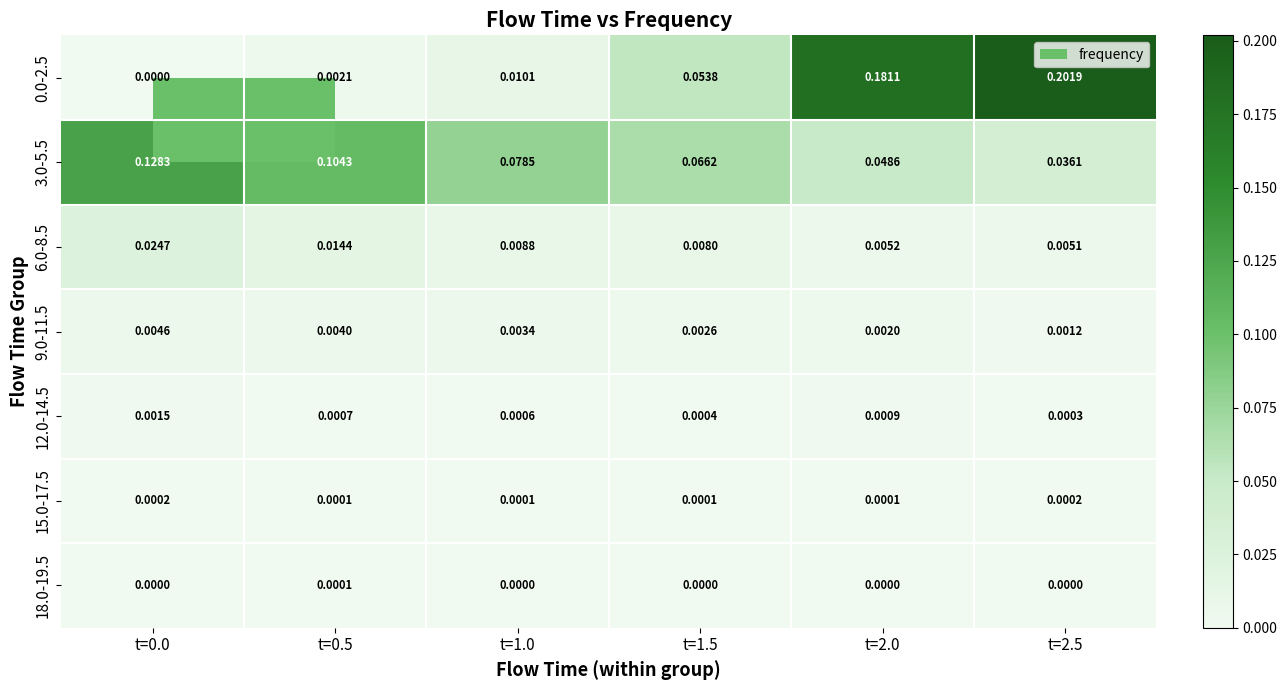

Is the value of 15.0-17.5 at t=1.0 greater than the value of 0.0-2.5 at t=1.5?

No